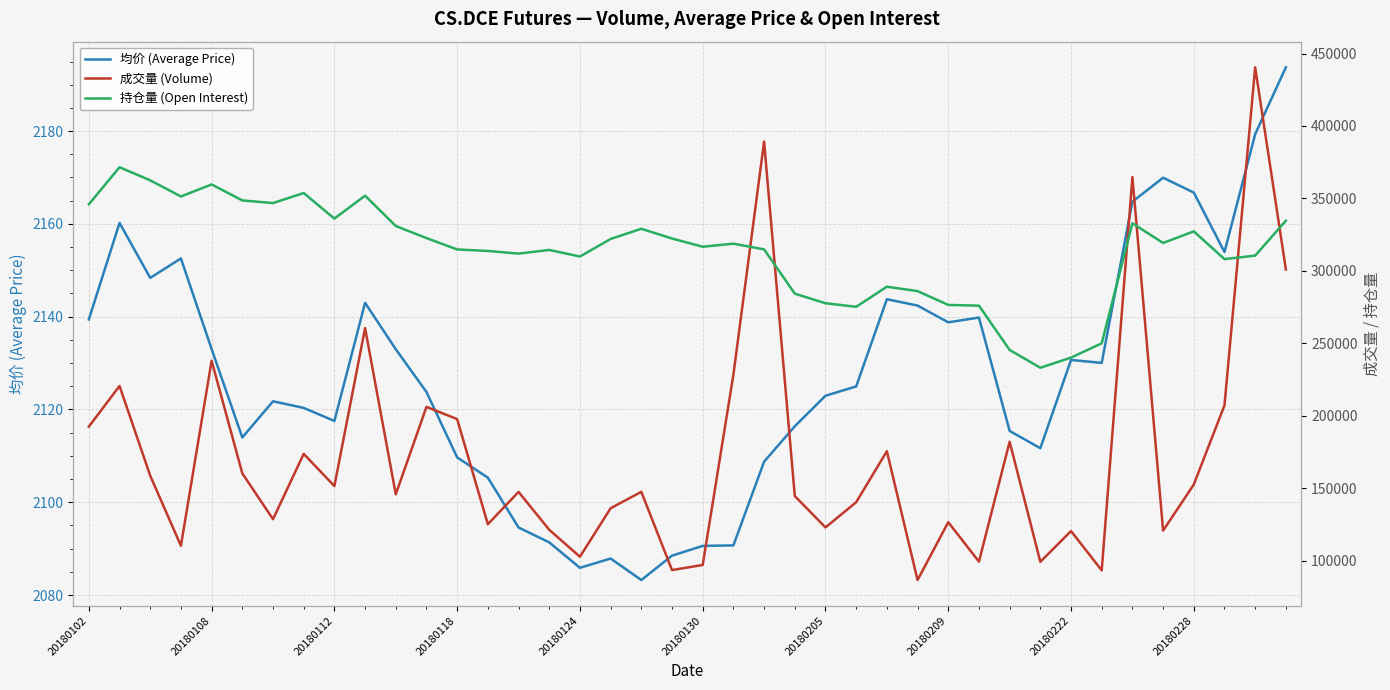

True or false: 均价 (Average Price) has a value of 1455.7 at 20180118.

False